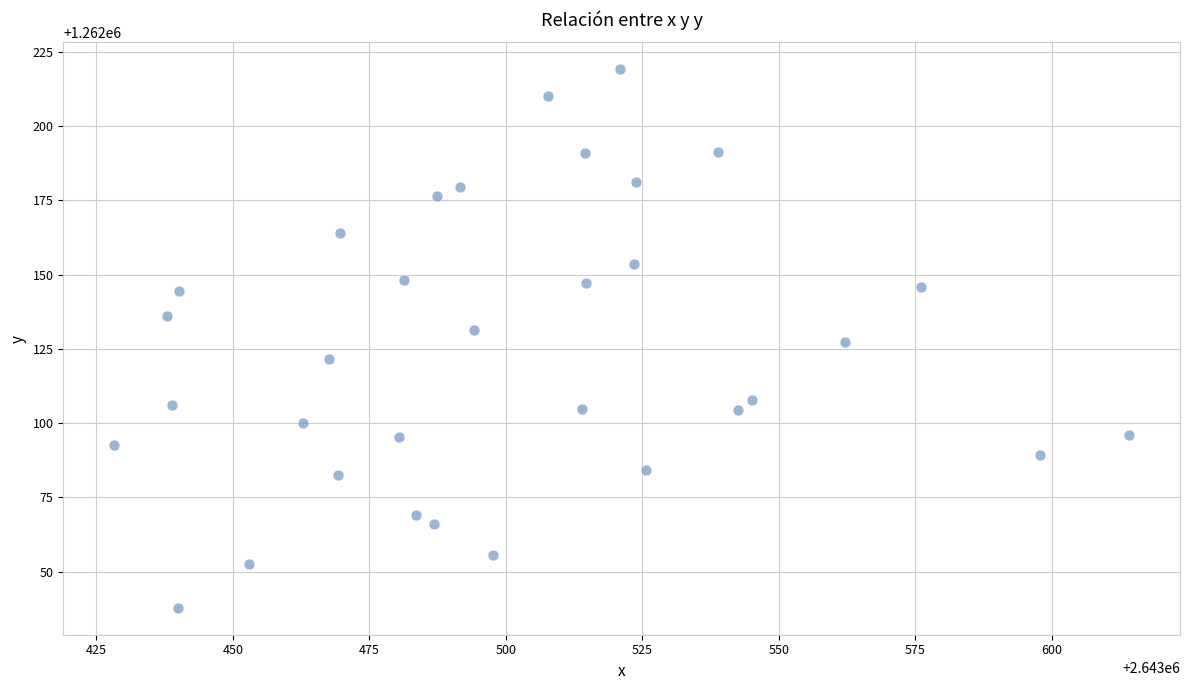

What is the range of Y values (max minus min)?

181.4